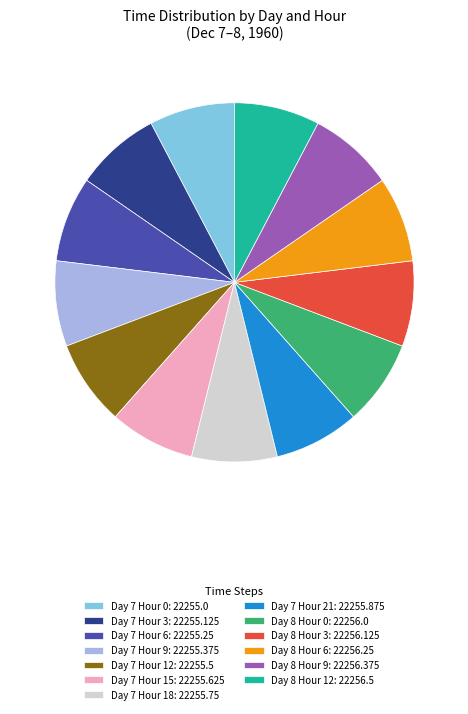

Do Day 8 Hour 0: 22256.0 and Day 7 Hour 0: 22255.0 together represent more than half of the pie?

No